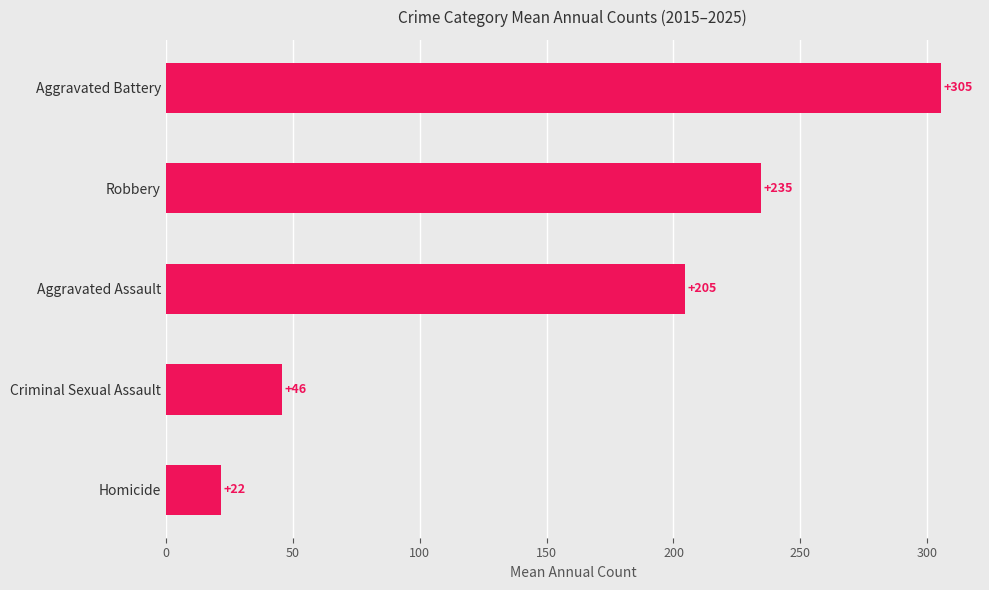

What is the maximum value shown in the chart?

305.5